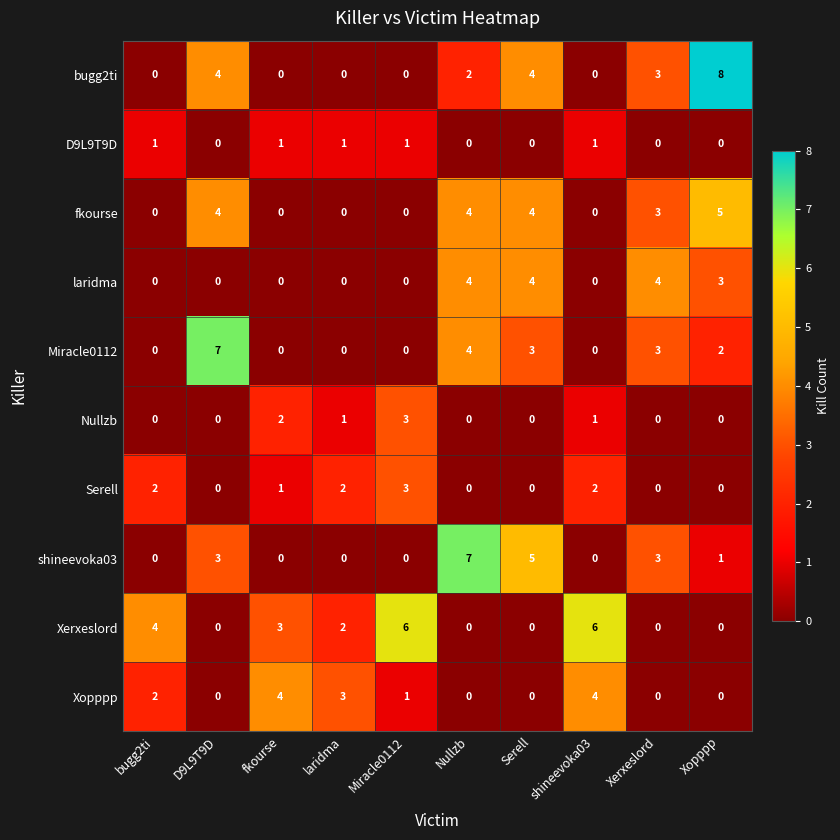

Which series has the widest spread of values?

bugg2ti